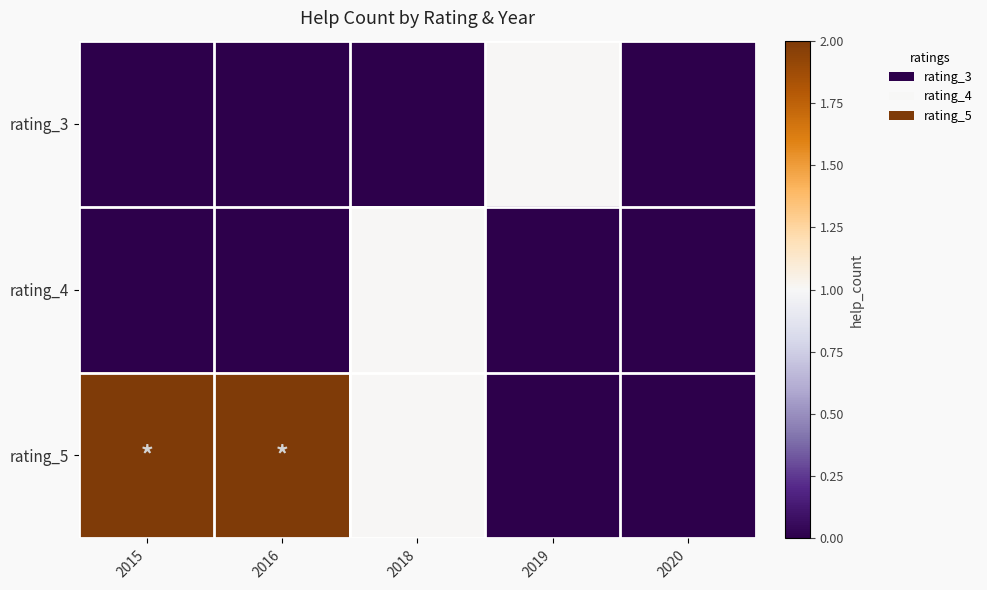

Which series changed the most between 2016 and 2020?

rating_5